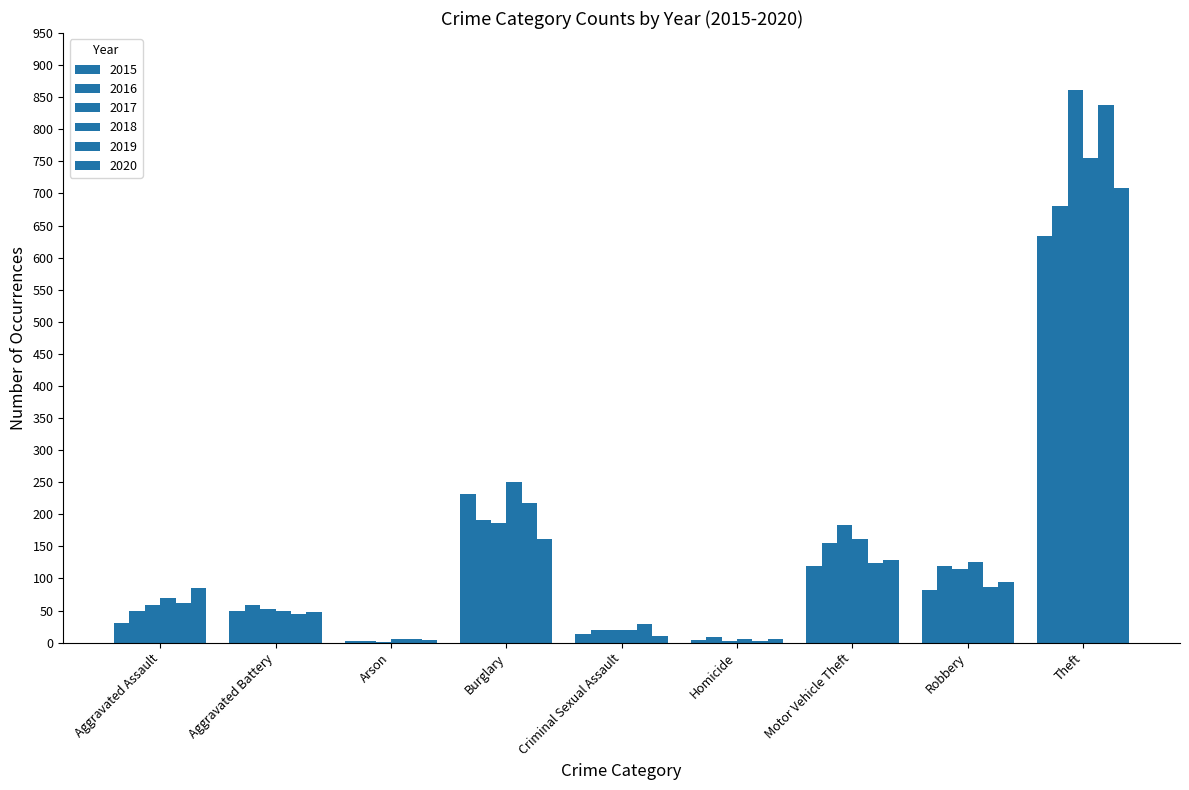

List the labels in order of 2017 value, largest first.

Theft, Burglary, Motor Vehicle Theft, Robbery, Aggravated Assault, Aggravated Battery, Criminal Sexual Assault, Homicide, Arson